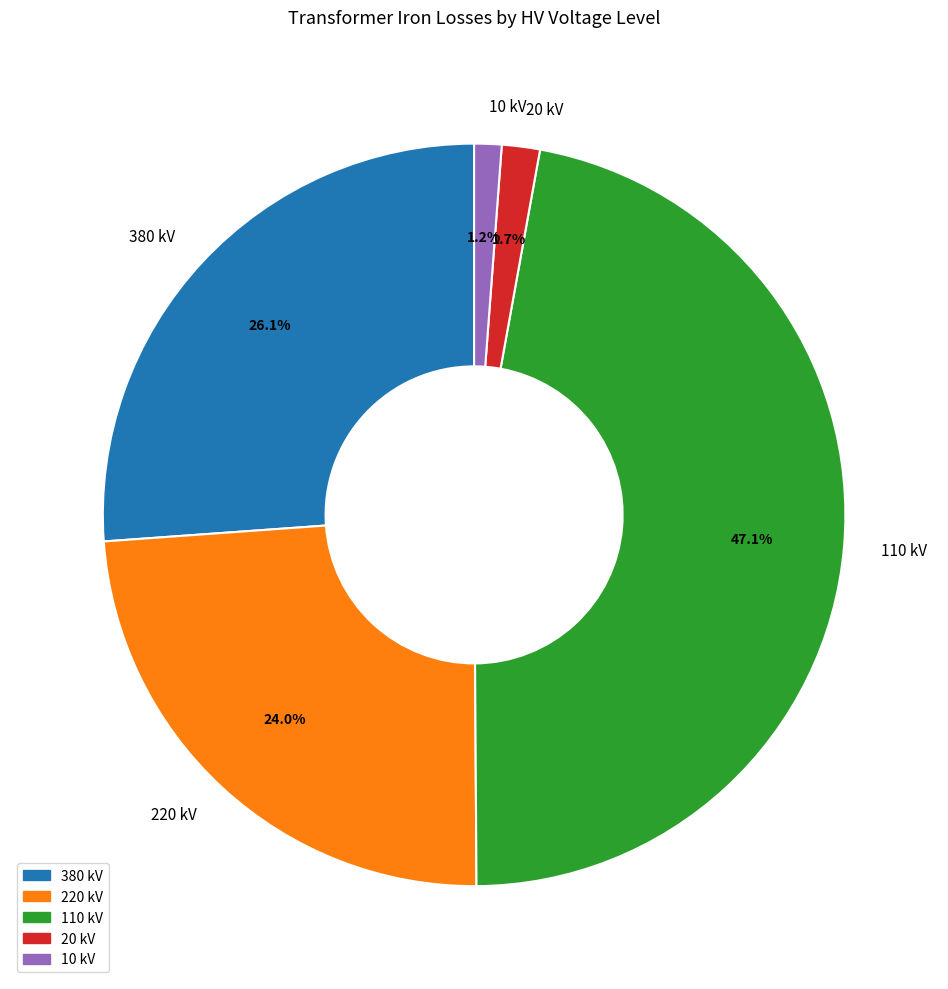

Combined, what portion of the pie is 20 kV and 380 kV?

27.8%